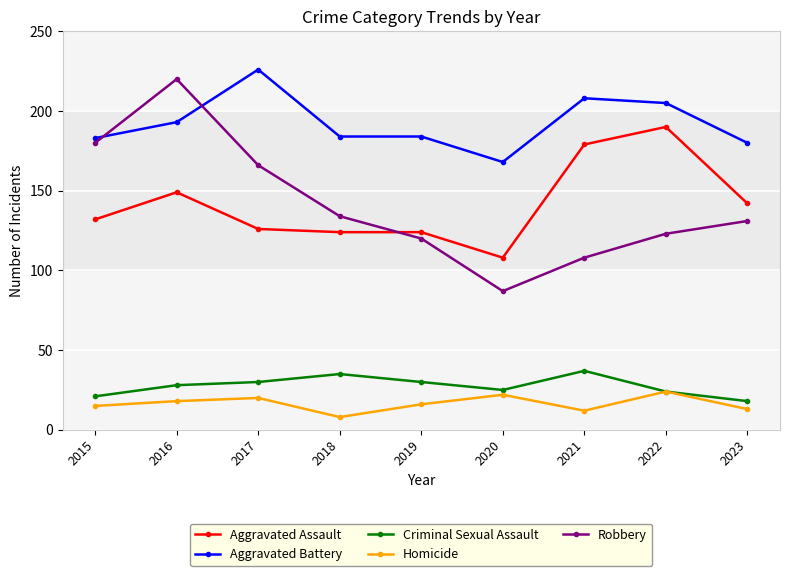

The value of Homicide at 2016 is 18. True or false?

True